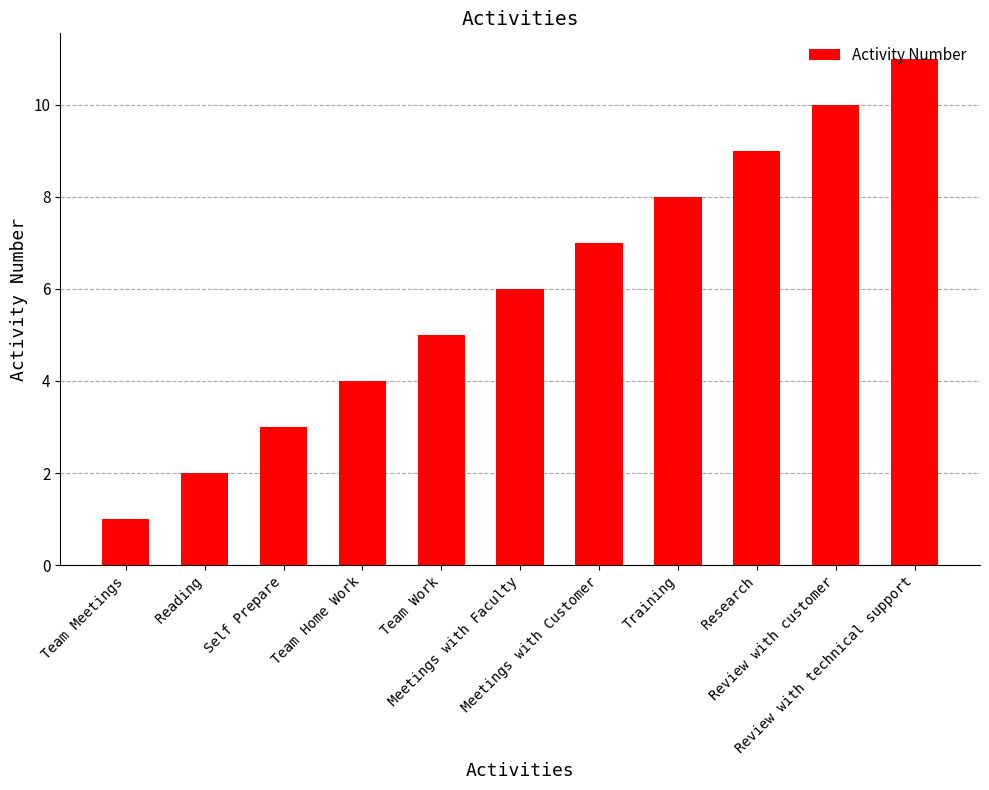

List the labels in order of value, smallest first.

Team Meetings, Reading, Self Prepare, Team Home Work, Team Work, Meetings with Faculty, Meetings with Customer, Training, Research, Review with customer, Review with technical support